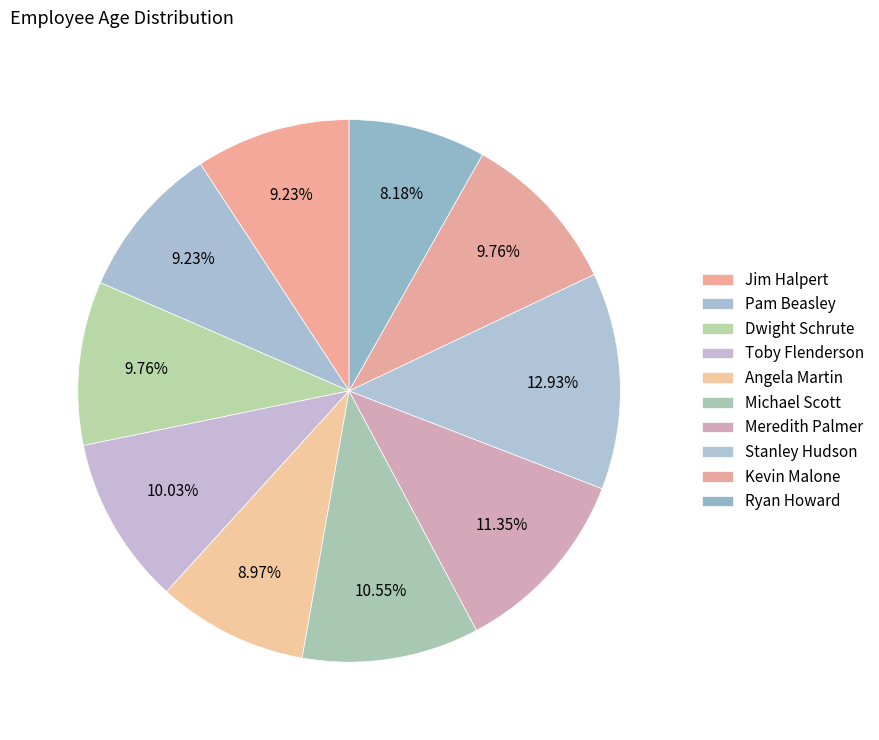

Combined, what portion of the pie is Angela Martin and Ryan Howard?

17.2%